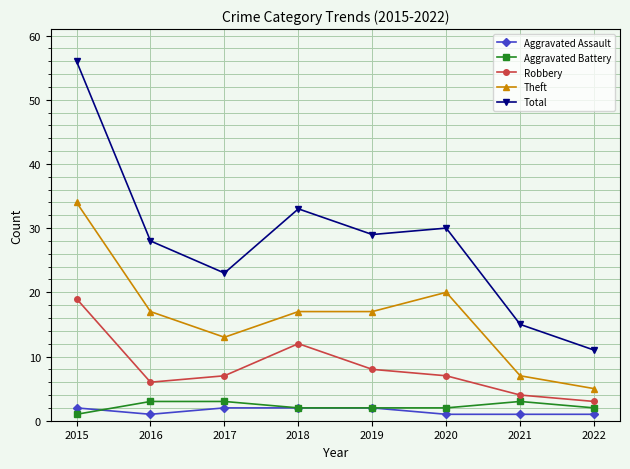

How many categories are shown in the chart?

8